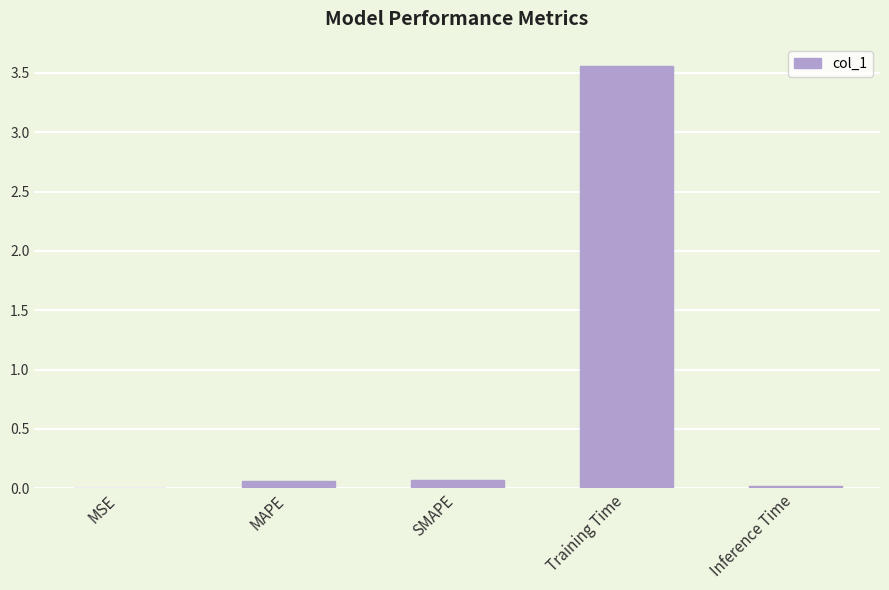

Which has a higher value, Training Time or Inference Time?

Training Time